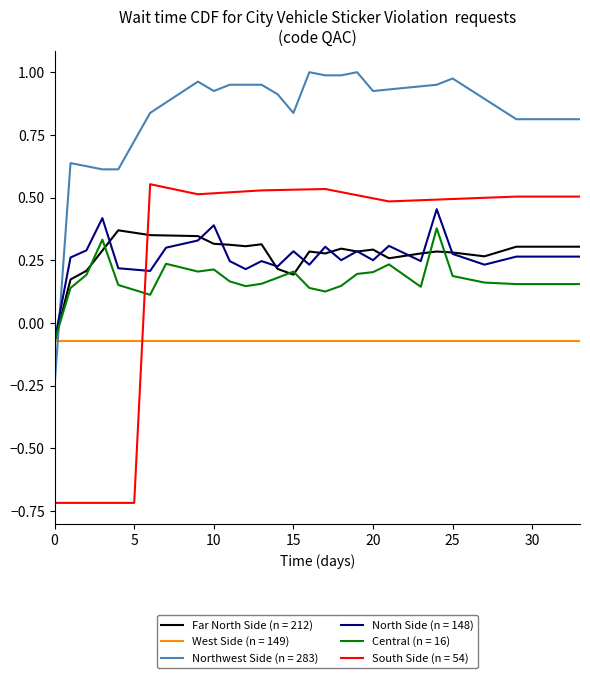

At how many categories does at least one series exceed 0?

33